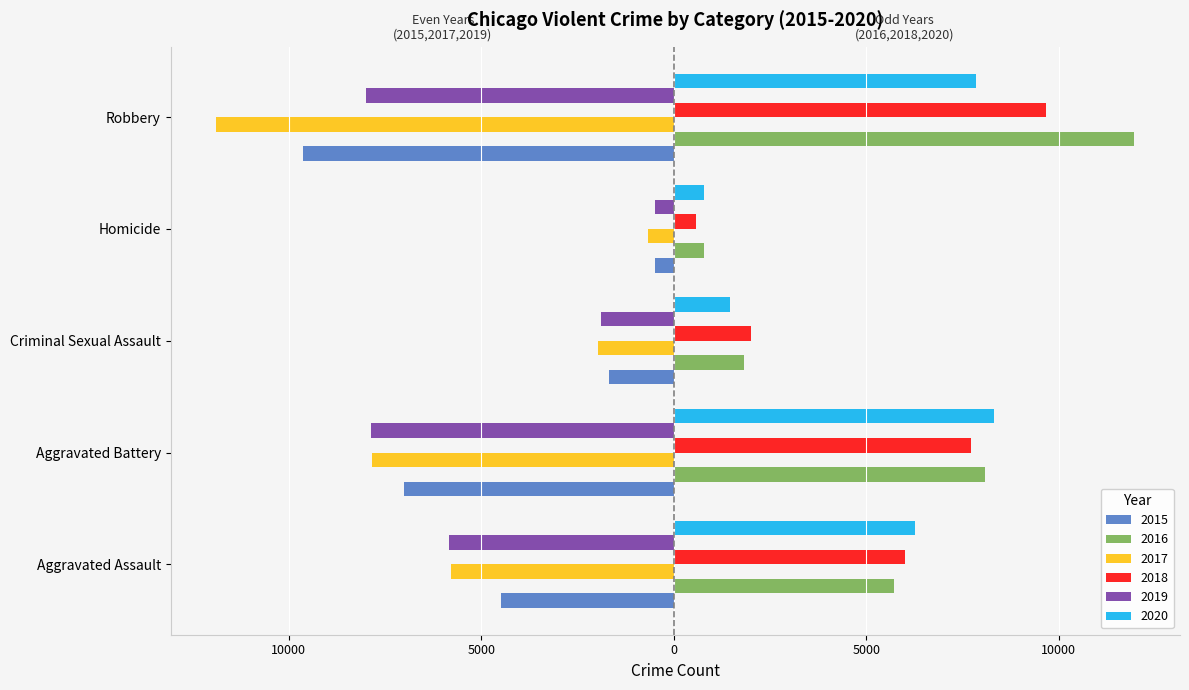

What are all the series names shown in the legend?

2015, 2016, 2017, 2018, 2019, 2020